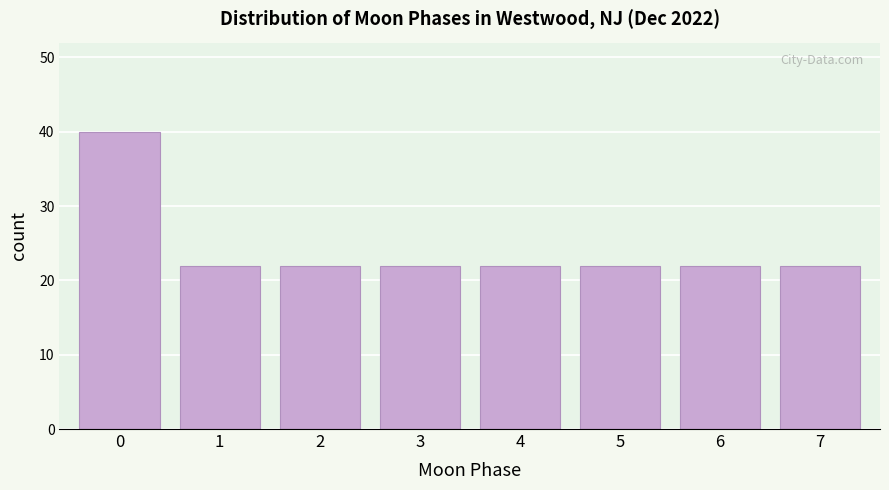

Reading right to left, what are all the values shown in this chart?

22	22	22	22	22	22	22	40